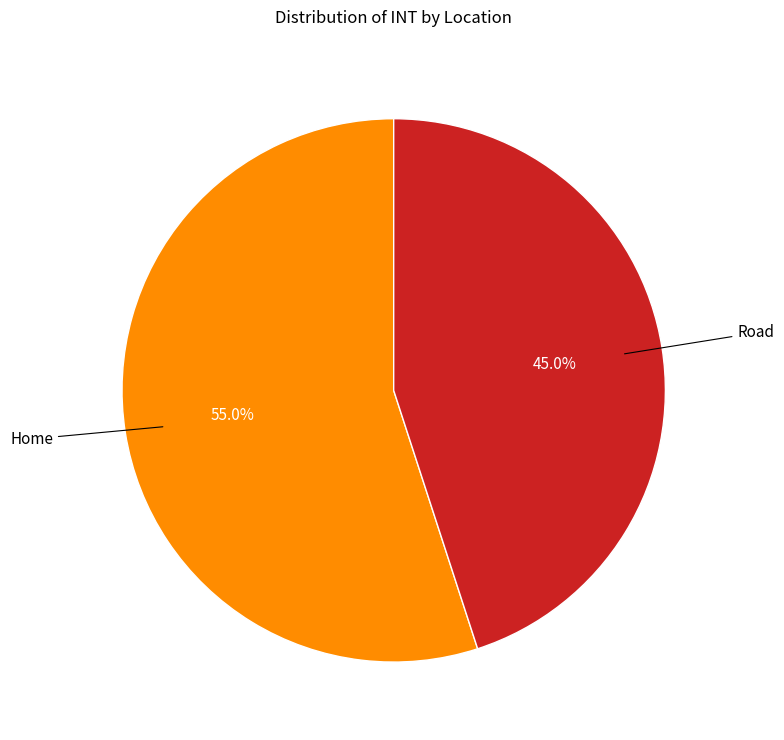

Is there a majority slice in this chart?

Yes